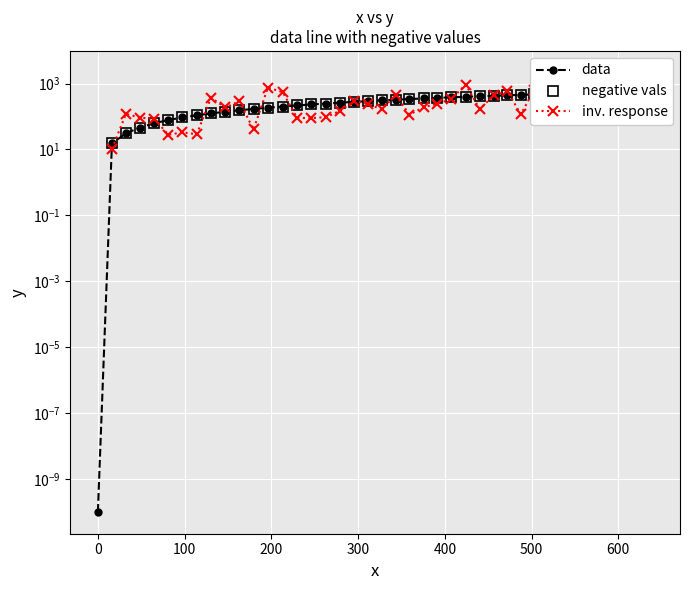

Is this an area chart (filled region under the line)?

No